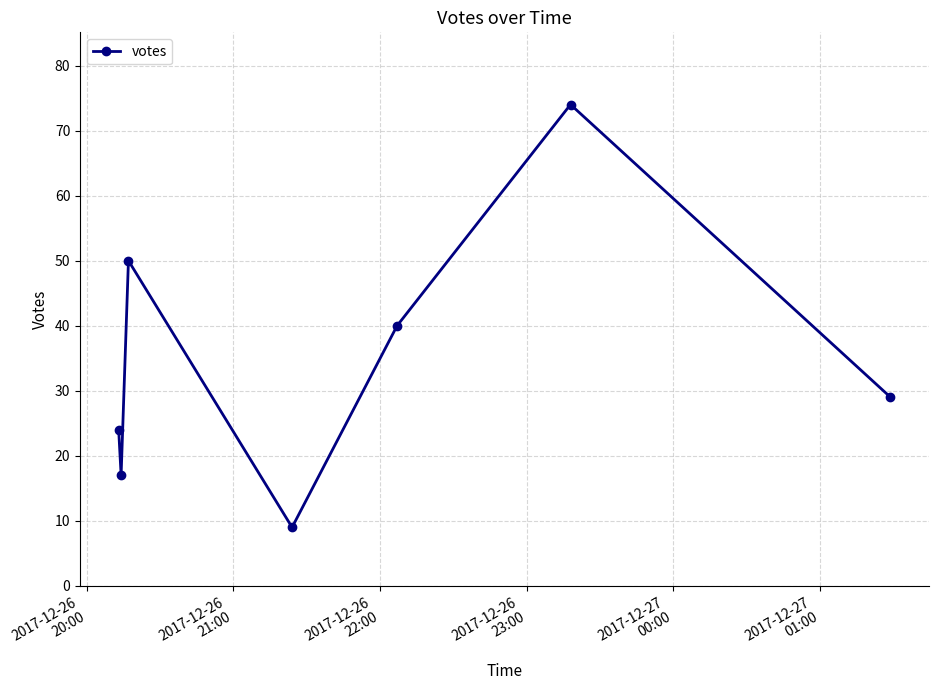

What is the value of the 5th point from the left?

40